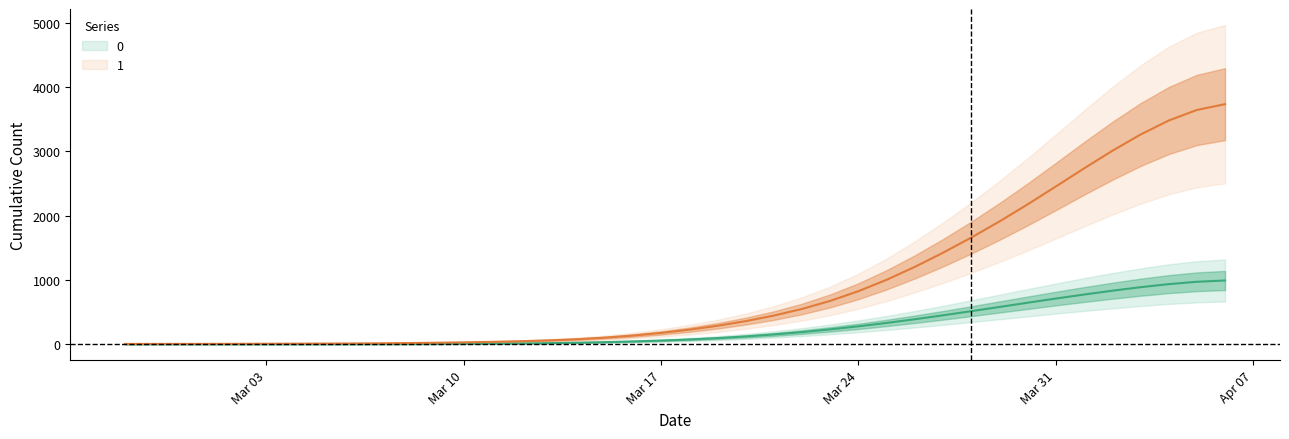

True or false: 0 and 1 cross at least once.

False